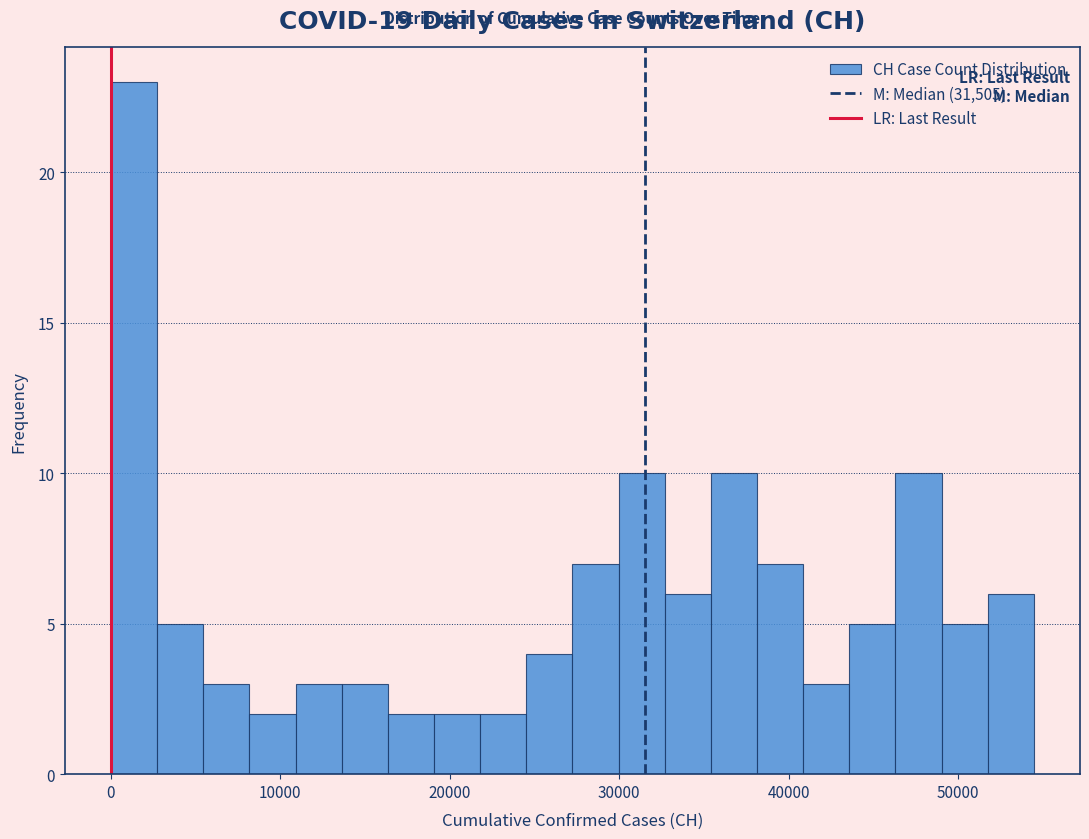

Around what value on the x-axis is the tallest bar? Give the approximate position of its centre, as read against the axis.

1000